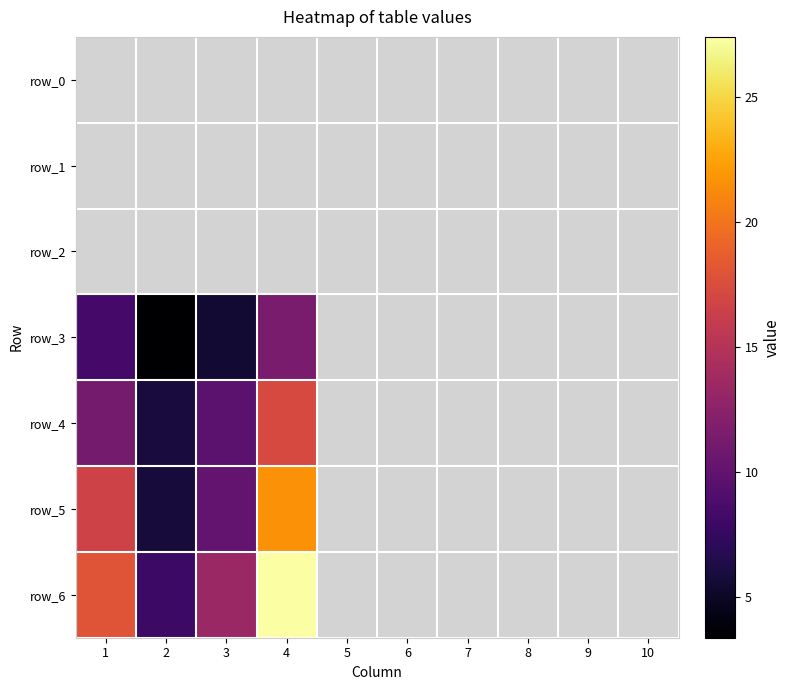

Is the value of row_6 at 2 greater than the value of row_2 at 5?

No